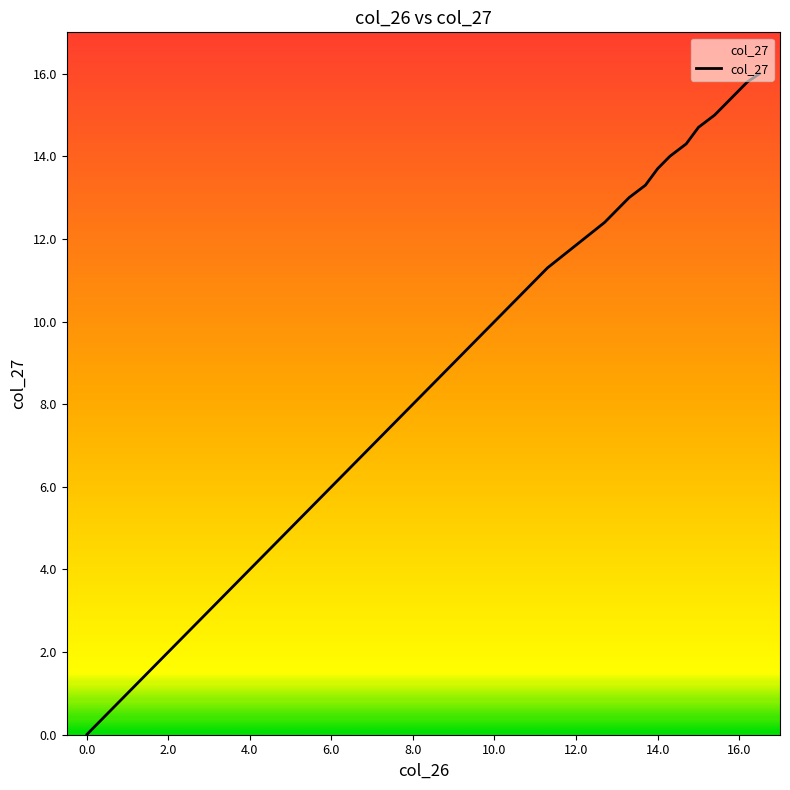

What is the maximum value shown in the chart?

16.0